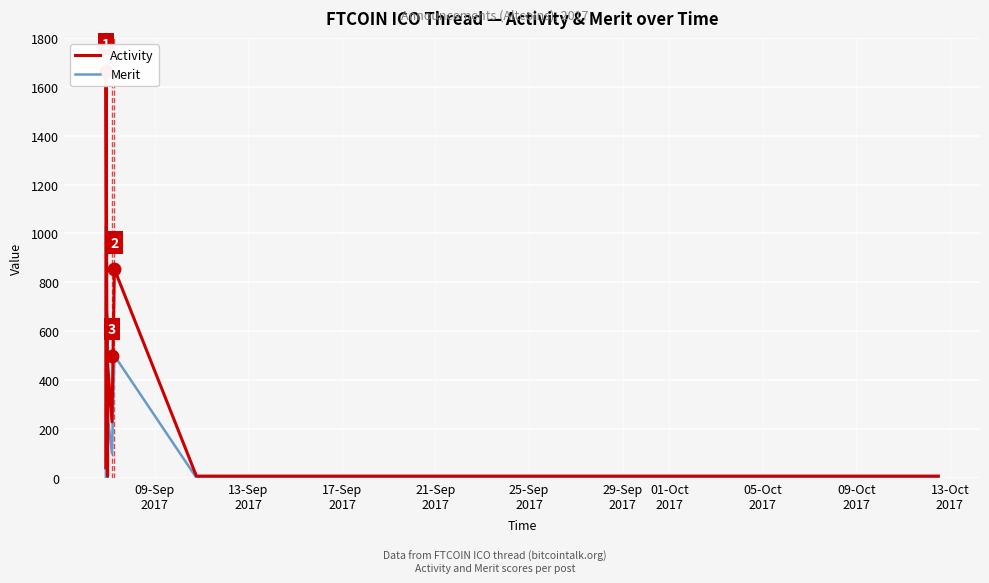

What is the maximum value for Merit?

1030